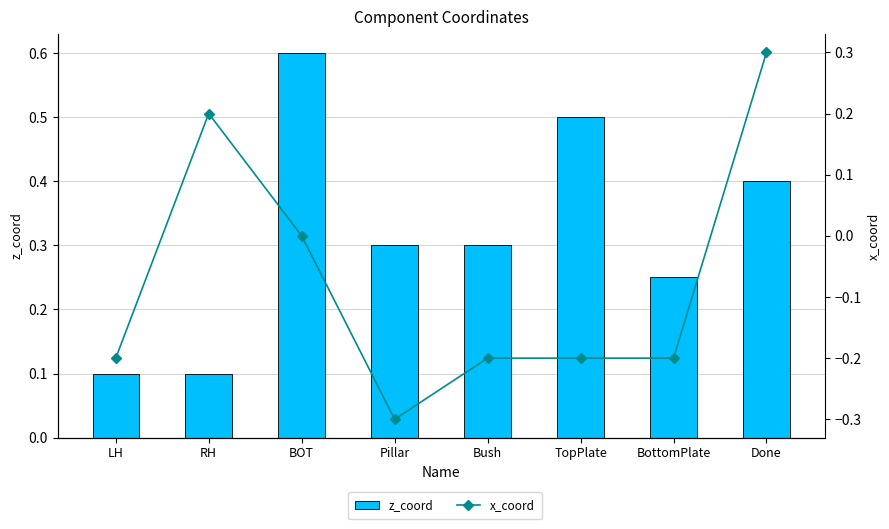

What are all the series names shown in the legend?

z_coord, x_coord